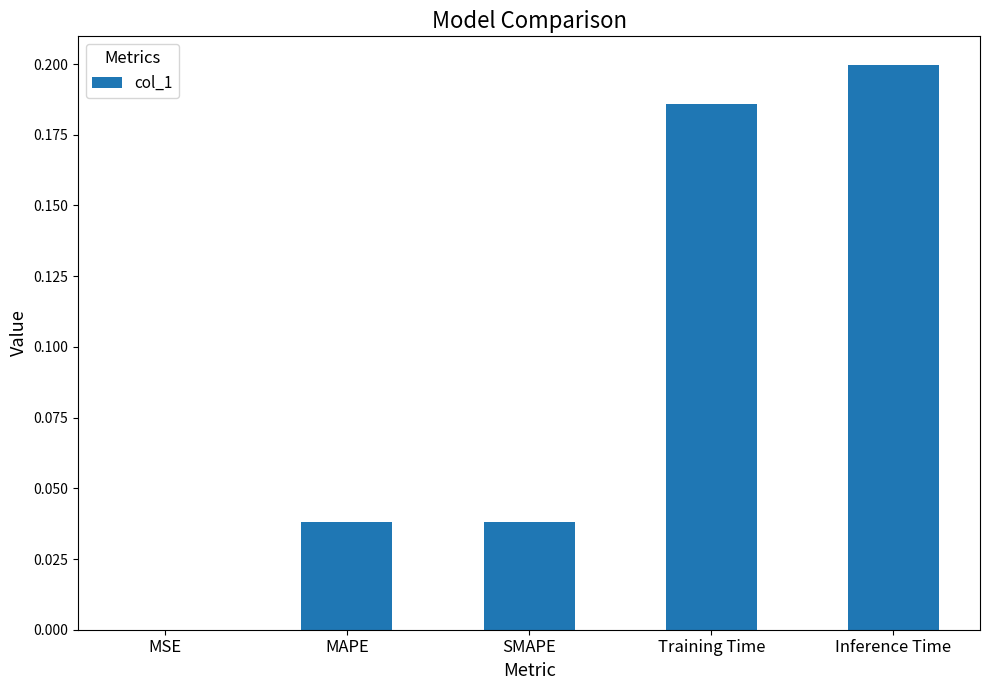

Are the bars horizontal?

No